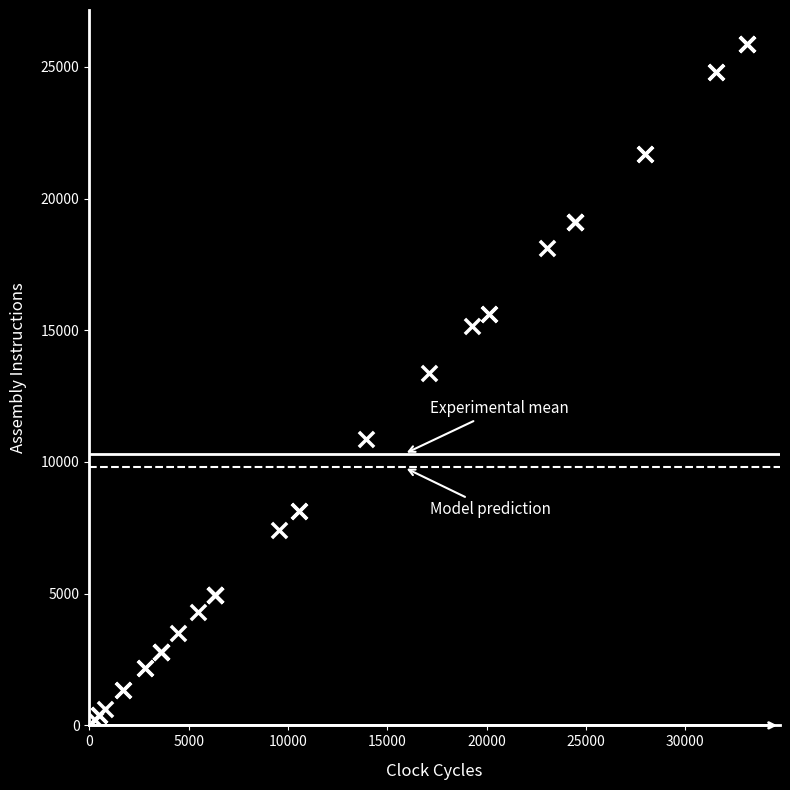

What Y value in the scatter plot is closest to 13037?

13368